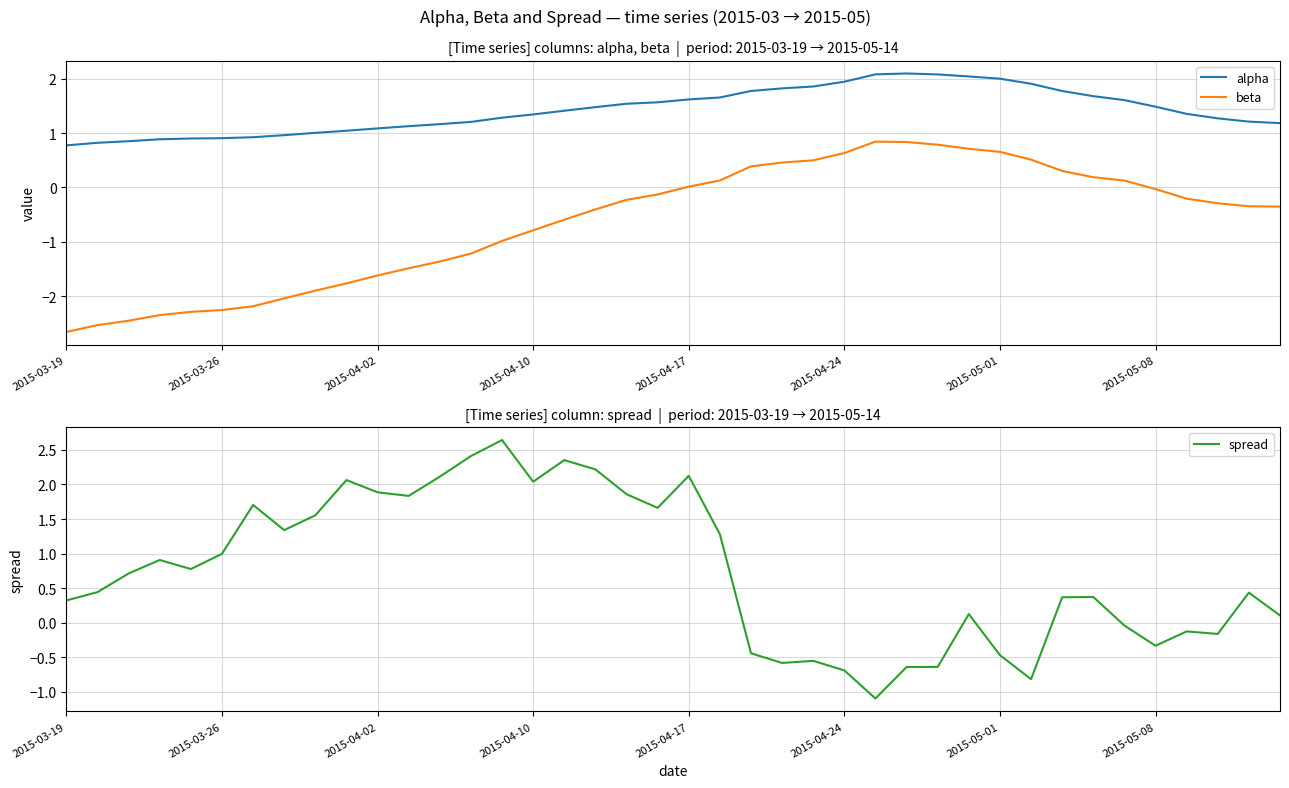

What is the difference between the maximum and minimum values in the alpha series?

1.3